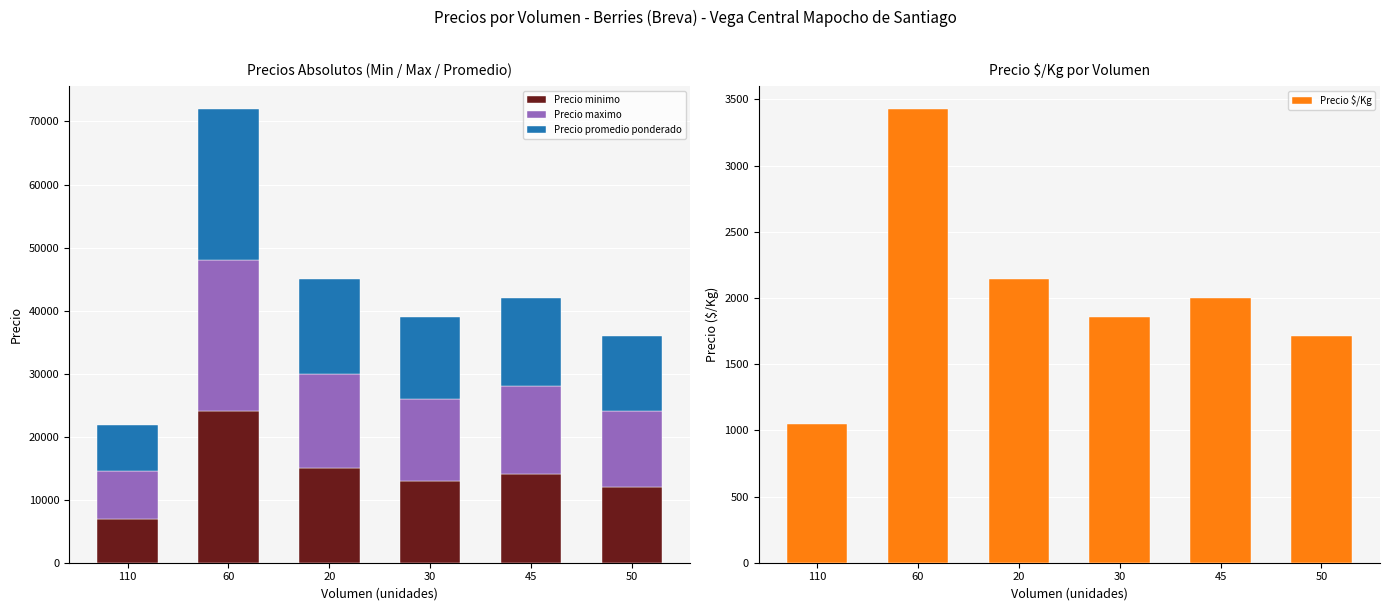

Reading right to left, list all the values displayed in this chart.

Precio minimo: 50=12000	45=14000	30=13000	20=15000	60=24000	110=7000
Precio maximo: 50=12000	45=14000	30=13000	20=15000	60=24000	110=7500
Precio promedio ponderado: 50=12000	45=14000	30=13000	20=15000	60=24000	110=7318
Precio $/Kg: 50=1714	45=2000	30=1857	20=2143	60=3429	110=1045